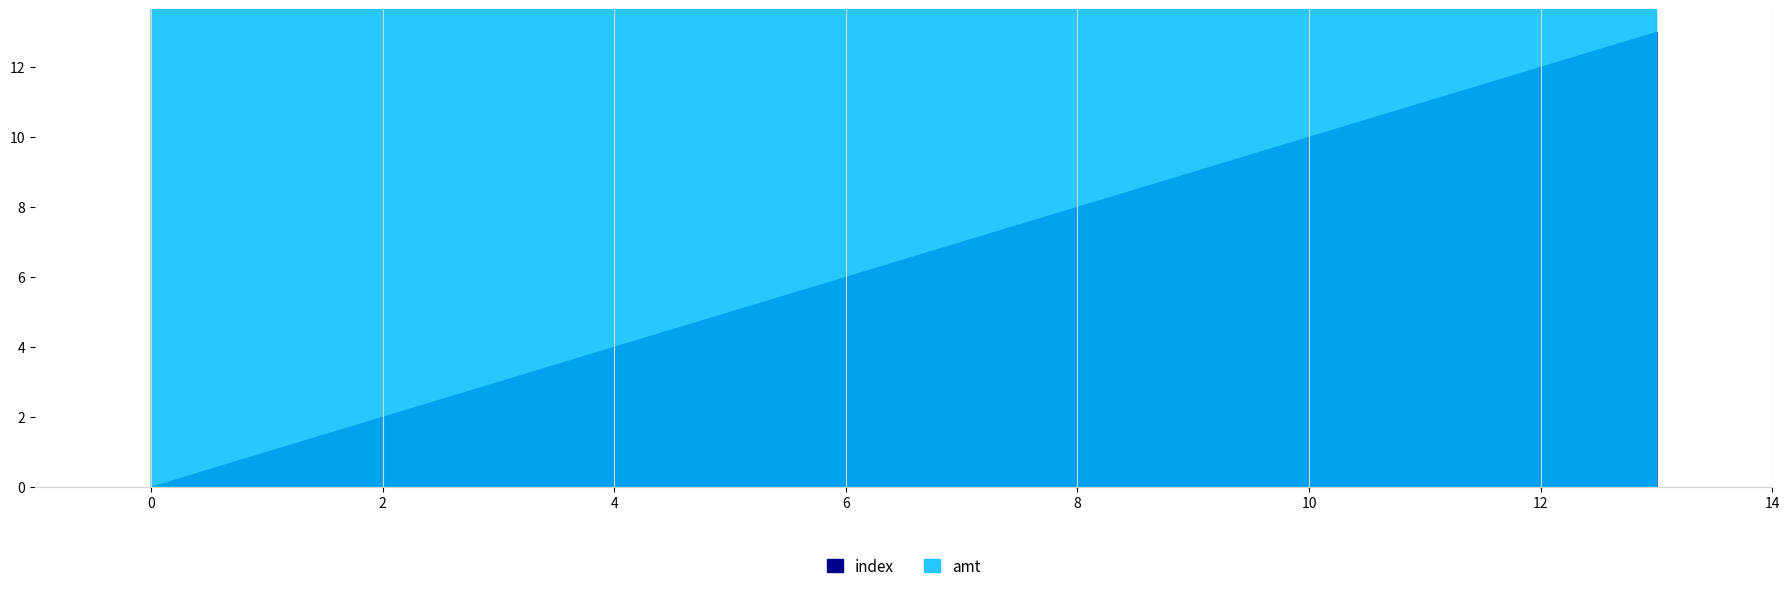

How many values in the amt series are below 800?

6